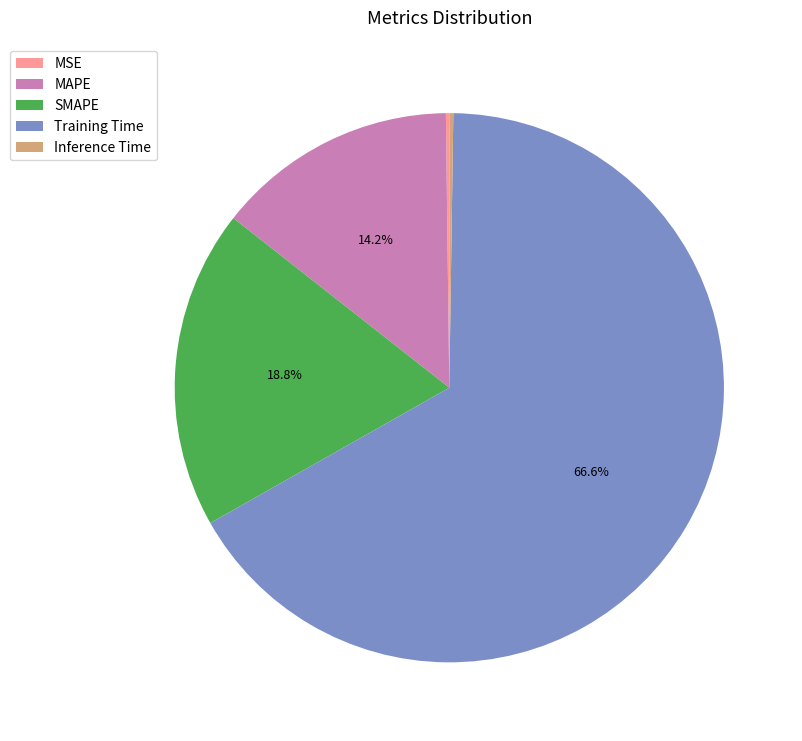

Which category accounts for the majority?

Training Time